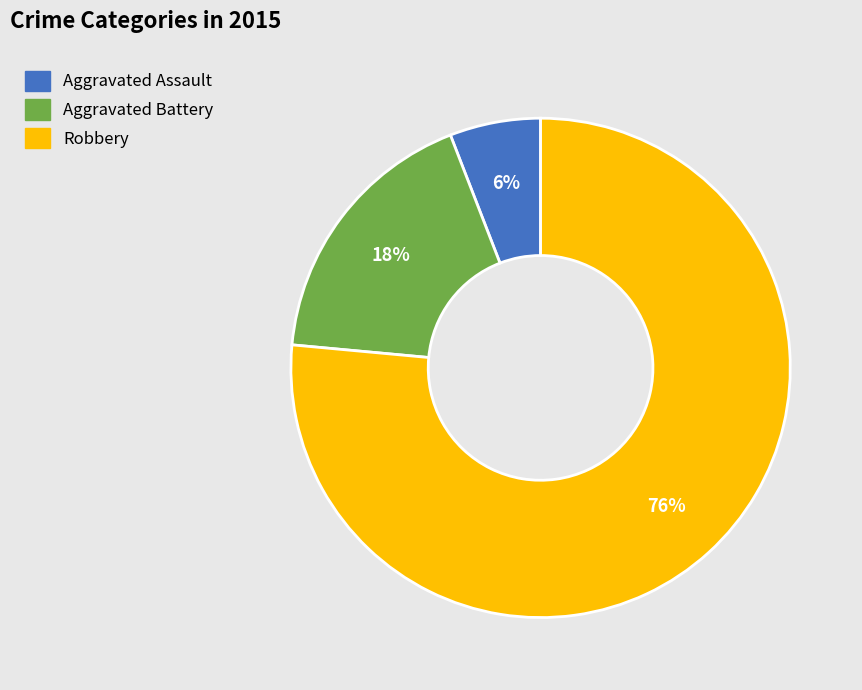

Rank the categories by value from lowest to highest.

Aggravated Assault, Aggravated Battery, Robbery